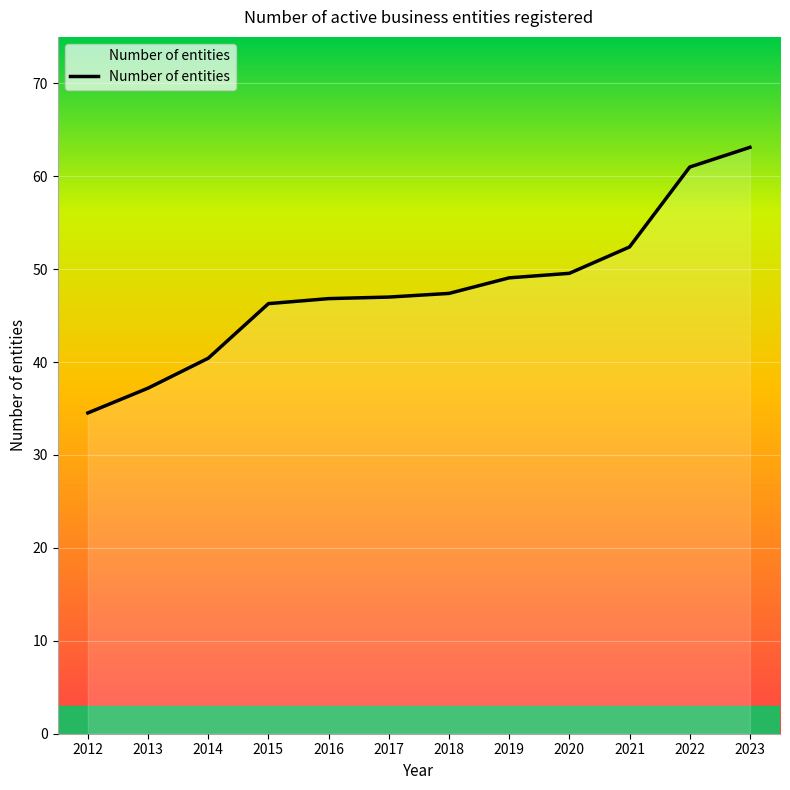

What is the difference between the values at 2012 and 2015?

11.8